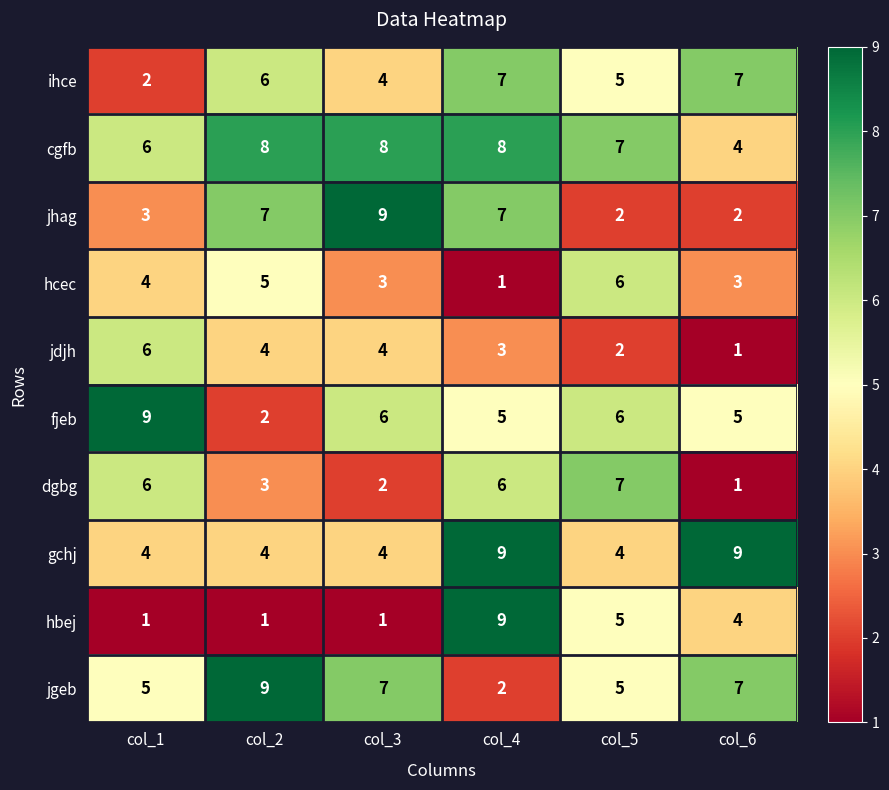

What is the difference between the second highest and minimum values in the hcec series?

4